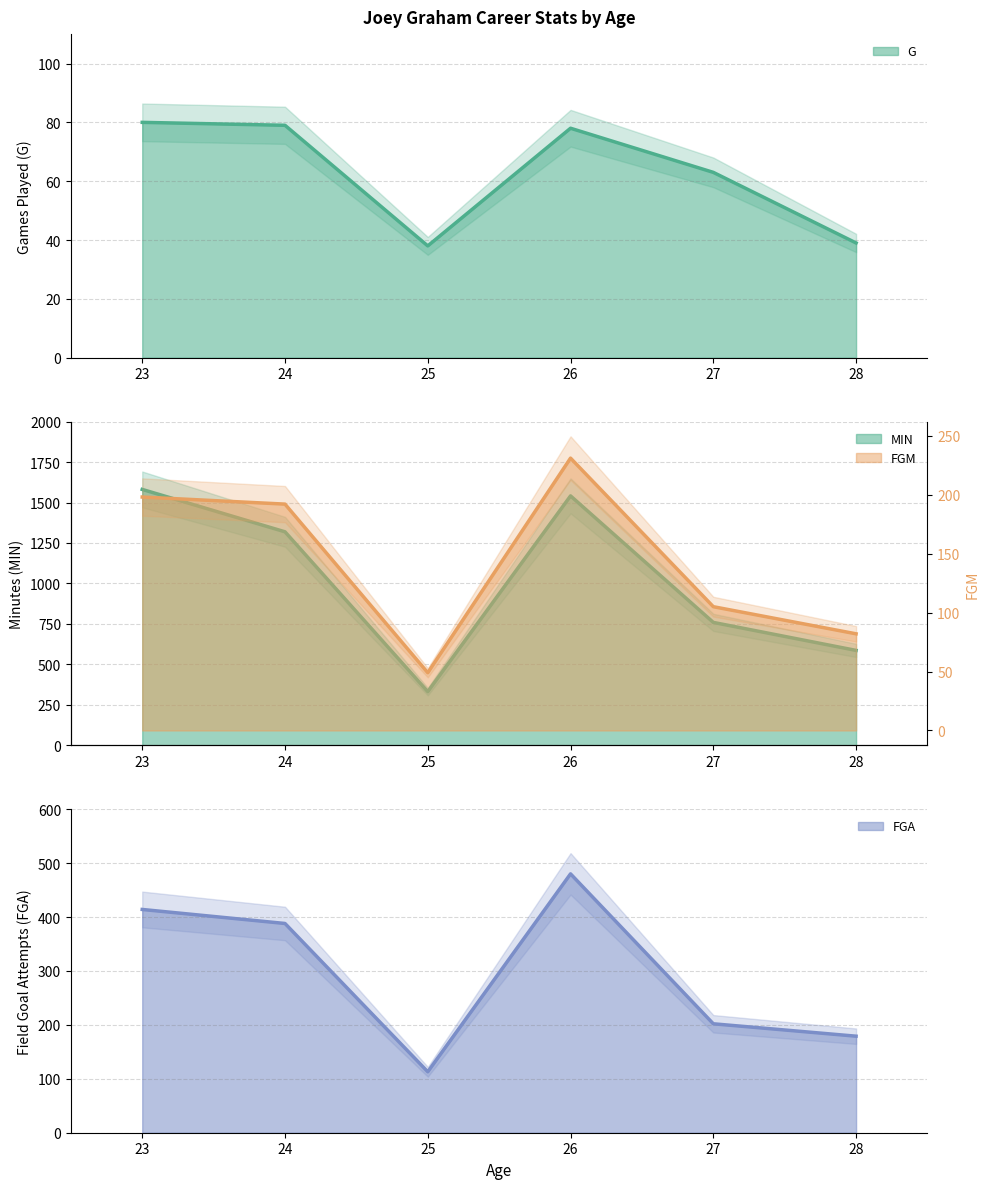

Reading right to left, what are all the values shown in this chart?

G: 39	63	78	38	79	80
MIN: 586	759	1541	331	1319	1581
FGM: 82	105	231	49	192	198
FGA: 179	202	480	113	388	414